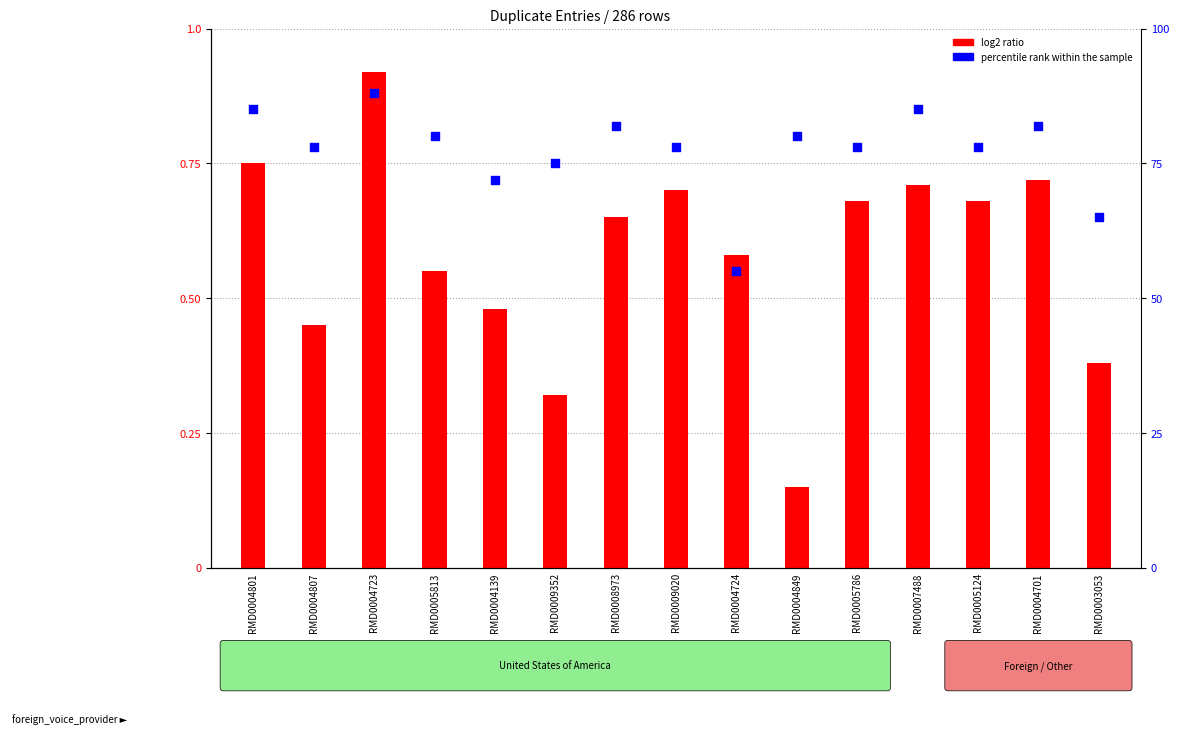

Which series reaches the minimum Y coordinate?

log2 ratio